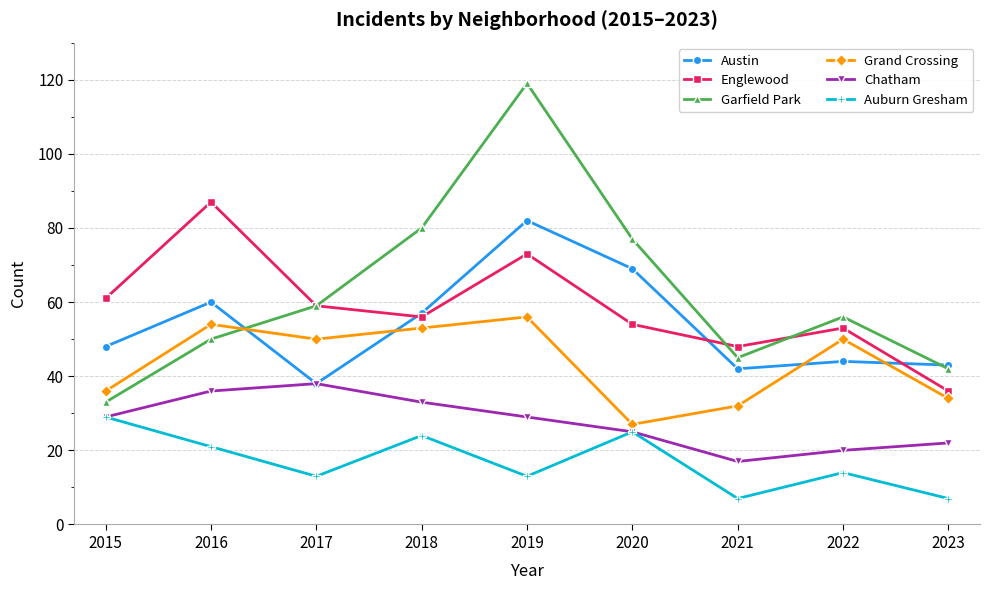

What is the maximum value shown in the chart?

119